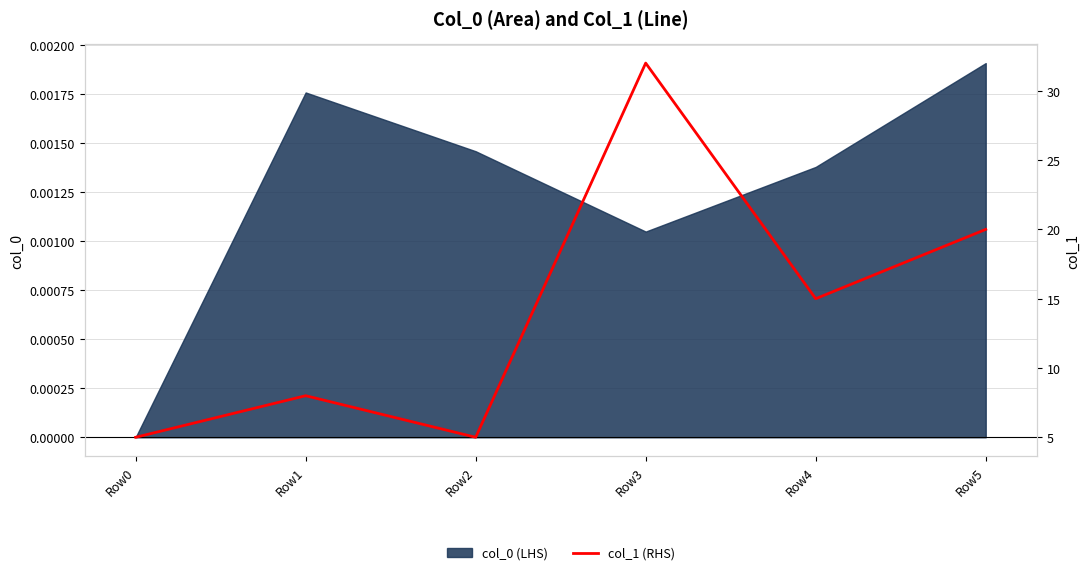

Which label corresponds to the smallest value in the chart?

Row0